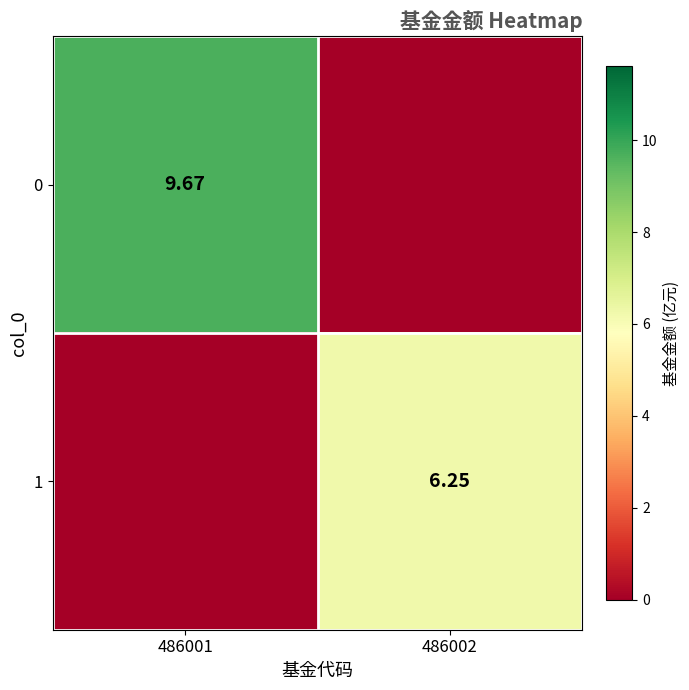

How many categories are shown in the chart?

2